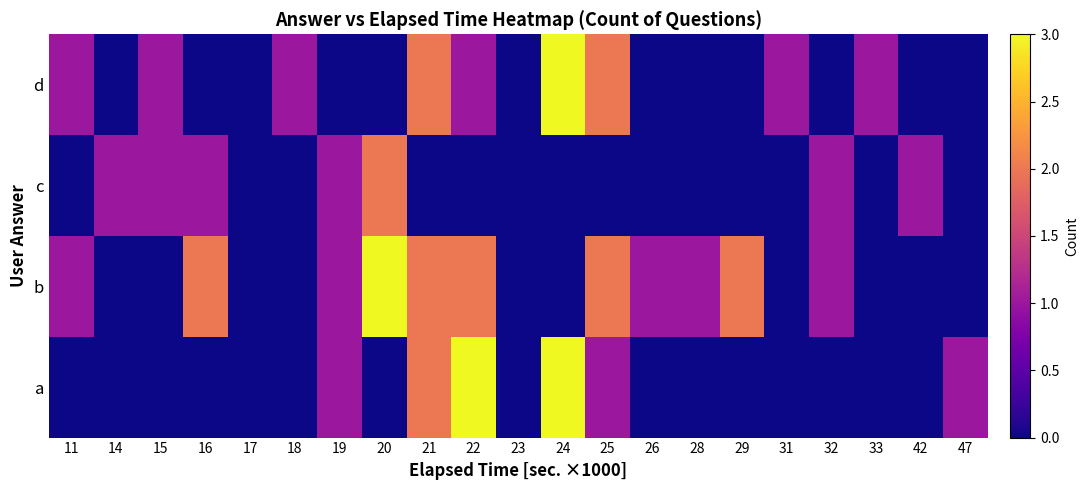

Which series has the largest total across all categories?

b